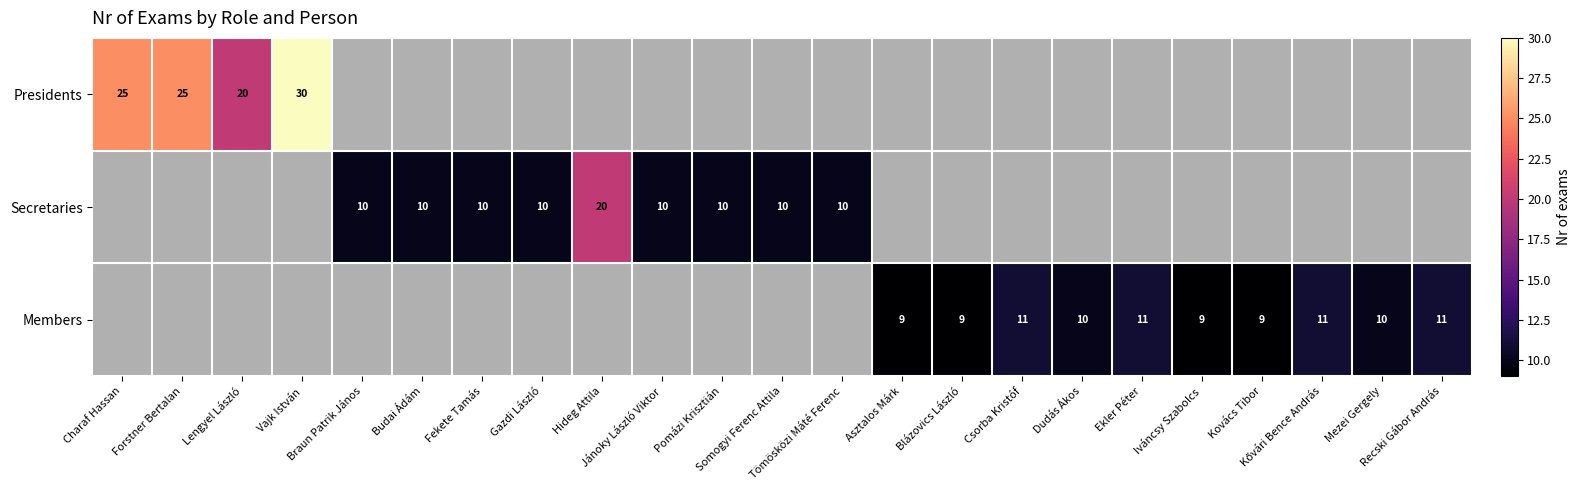

What is the total value across all series at Hideg Attila?

20